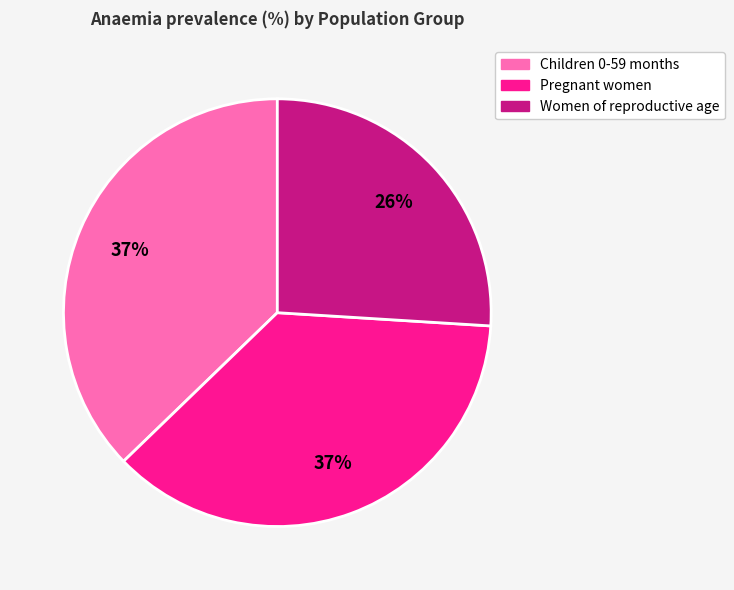

Which category has the smallest portion of the pie?

Women of reproductive age